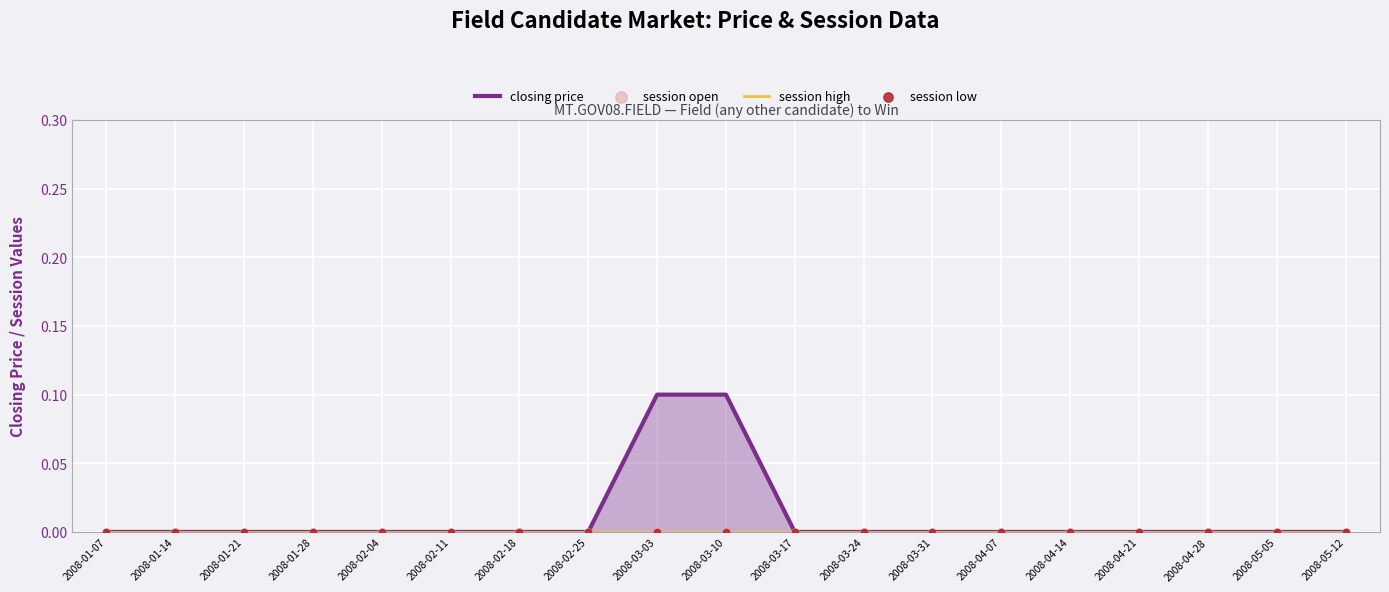

What are all the series names shown in the legend?

closing price, session high, session open, session low